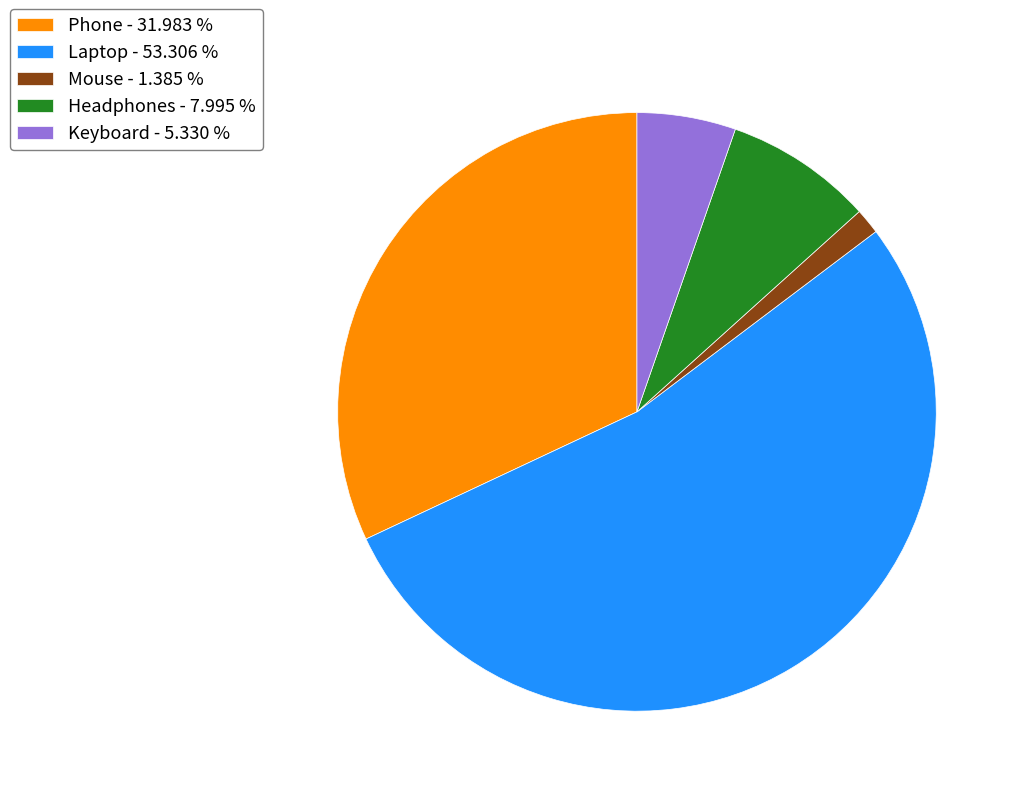

Approximately how many times larger is the value at Phone - 31.983 % compared to Laptop - 53.306 %?

0.6